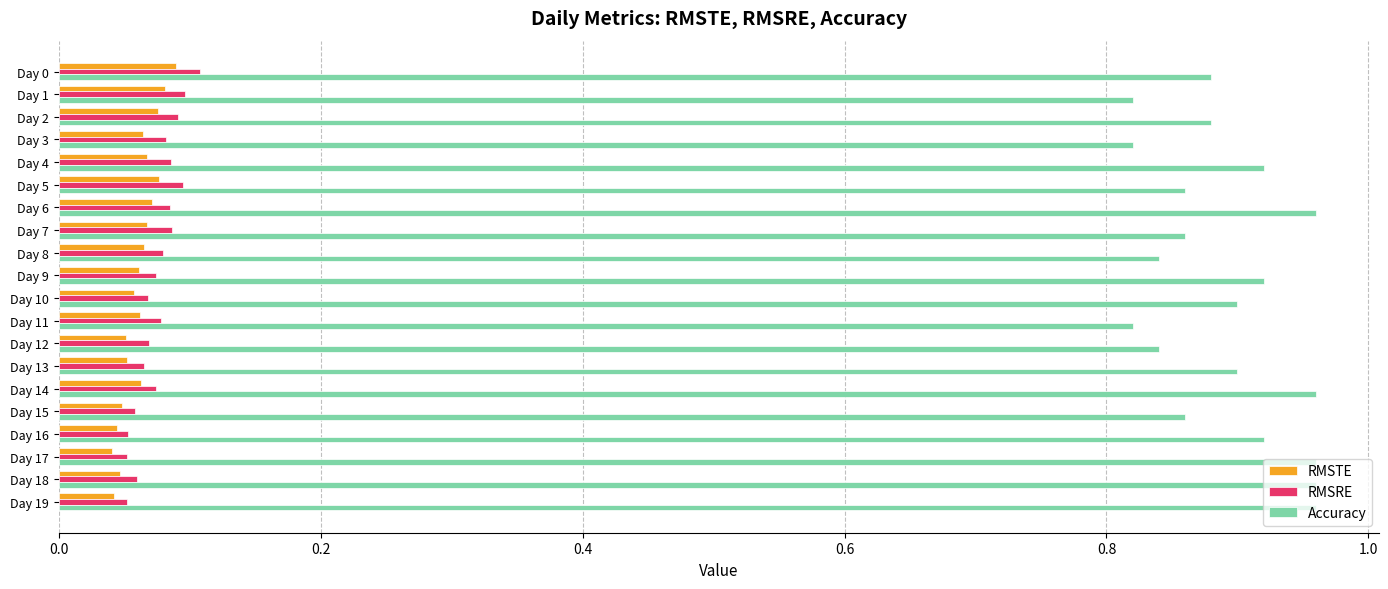

What is the sum of all RMSRE values?

1.5